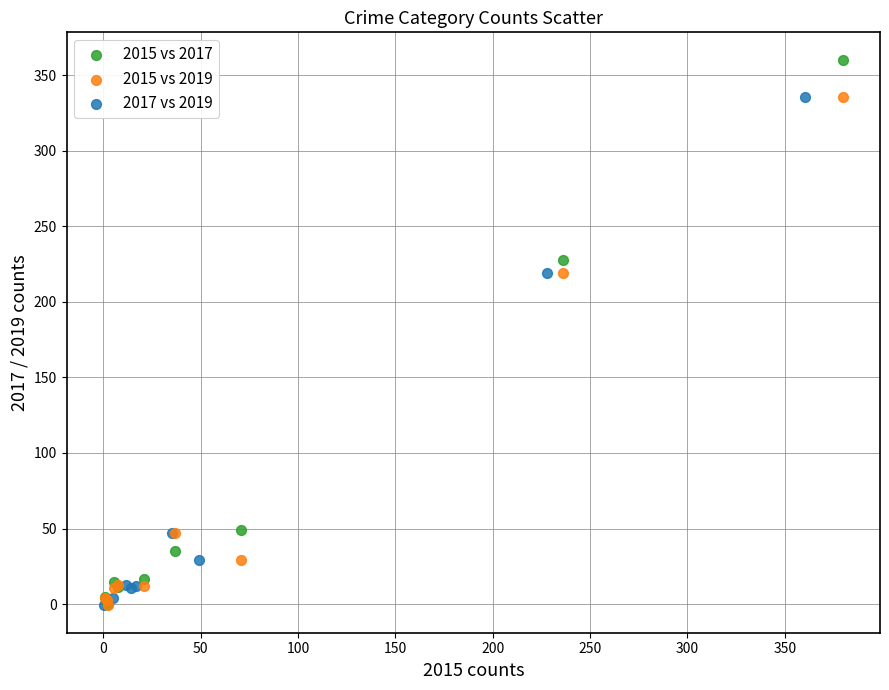

Which series contains the highest Y value?

2015 vs 2017